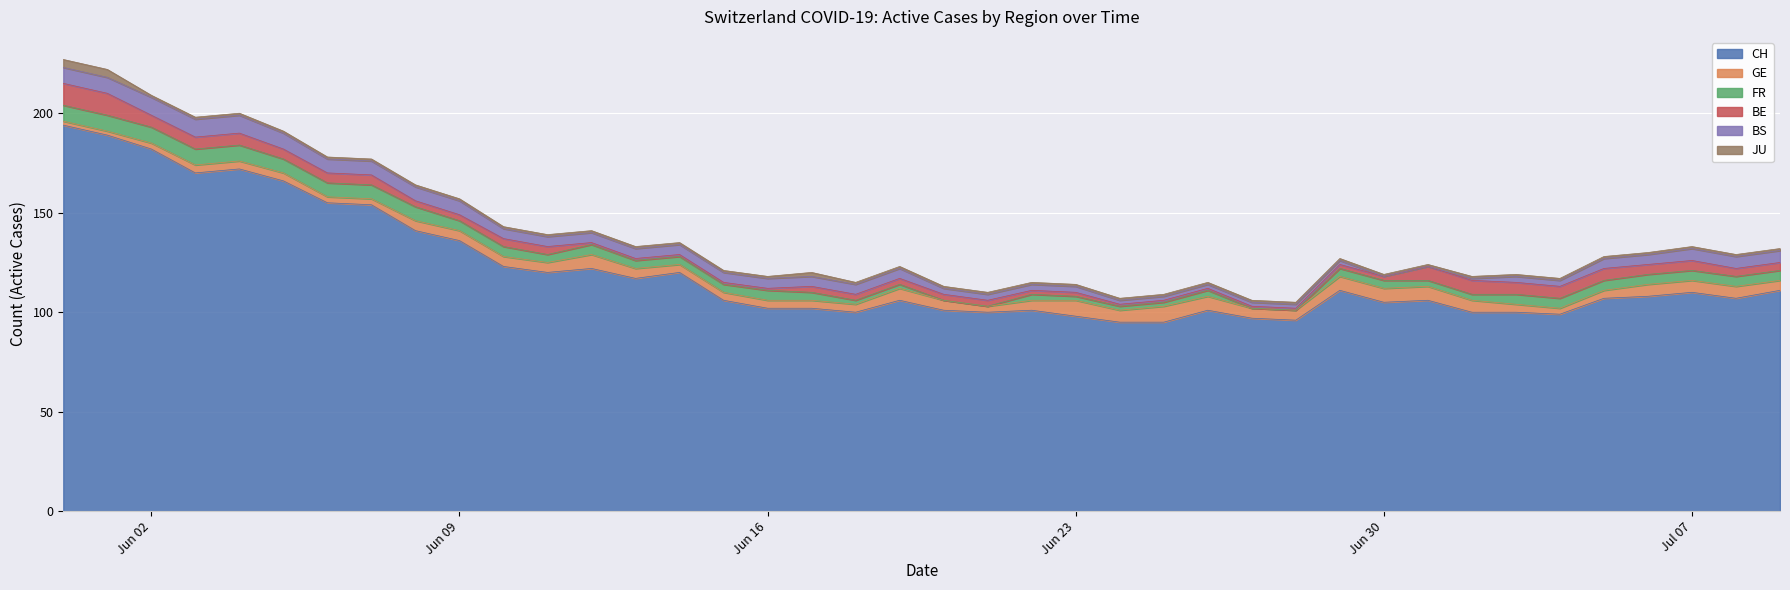

What is the label of the 28th point from the left?

2020-06-27